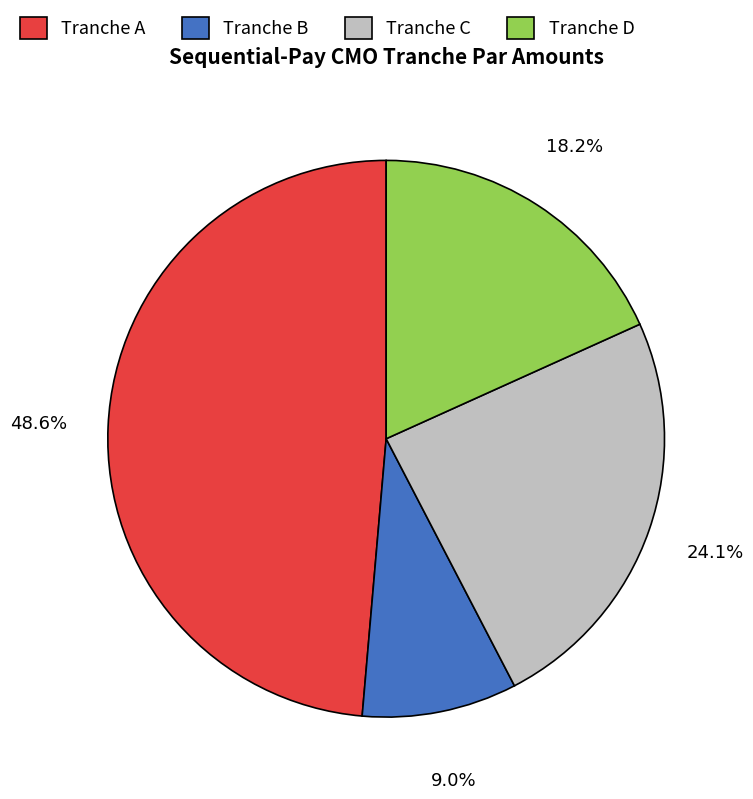

How many slices are in this pie chart?

4